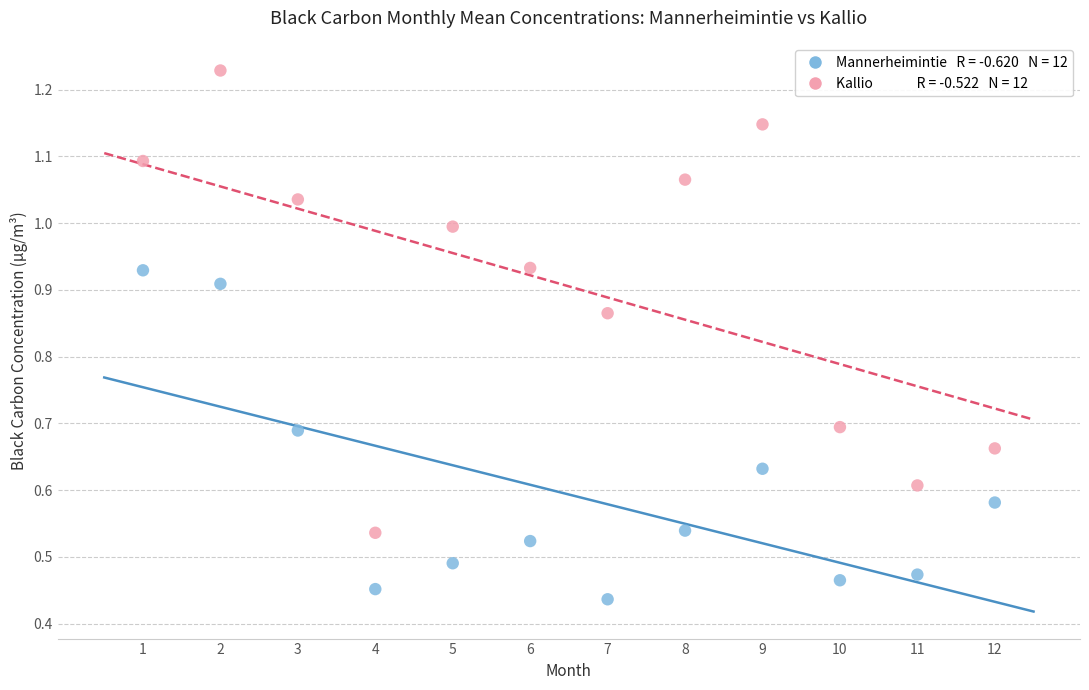

Across all data points, what is the range of X values (max minus min)?

11.0